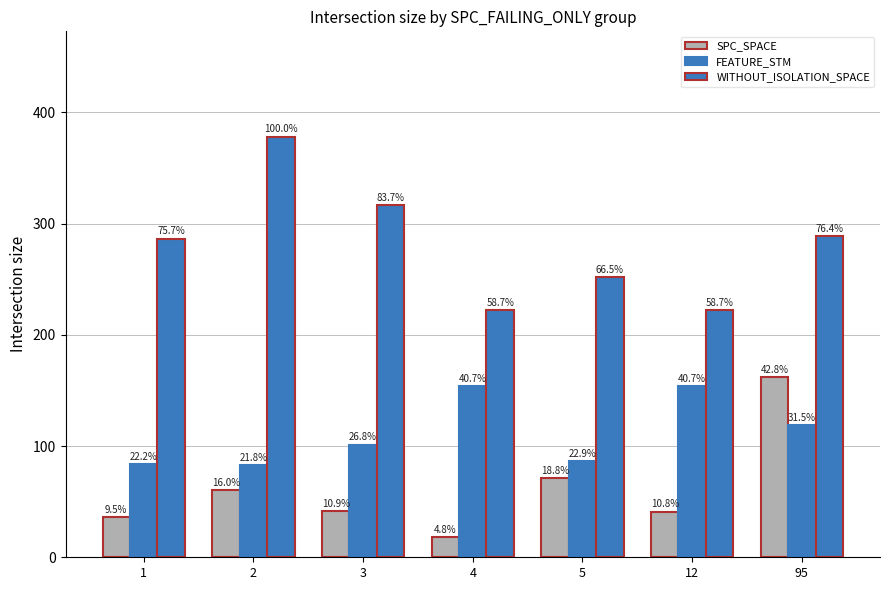

How many bars are there in total?

21